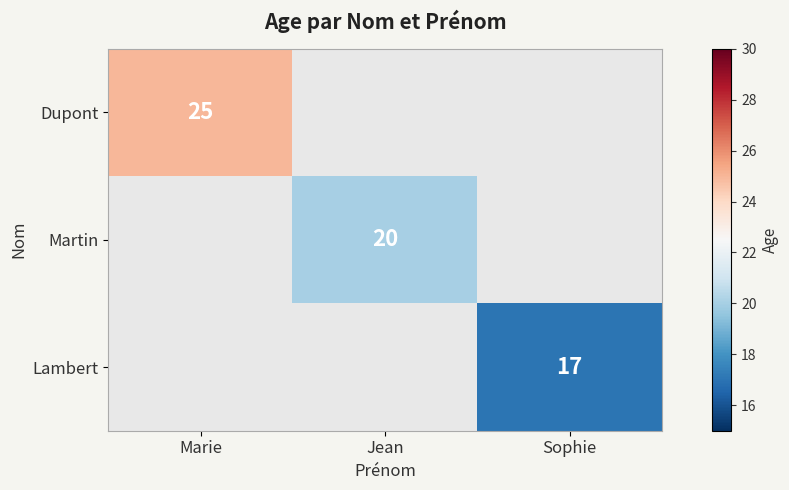

The value of Lambert at Sophie is 17. True or false?

True